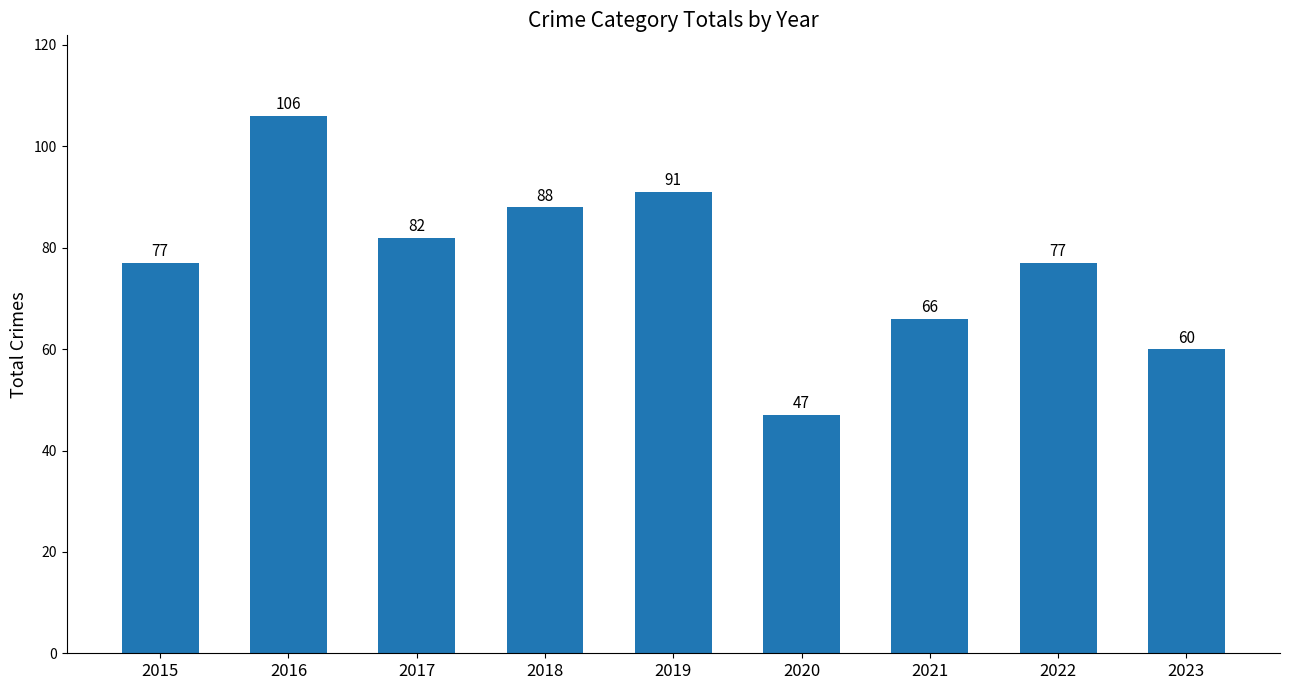

How many data points does each series have?

9